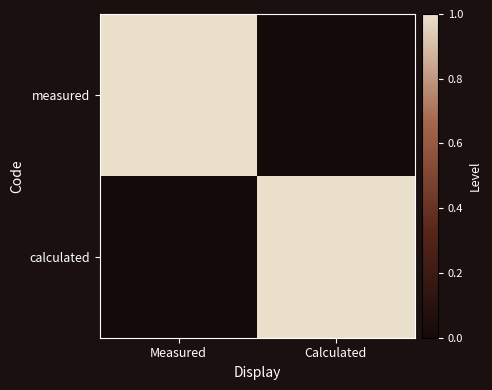

At Measured, list the series in order from smallest to largest.

calculated, measured